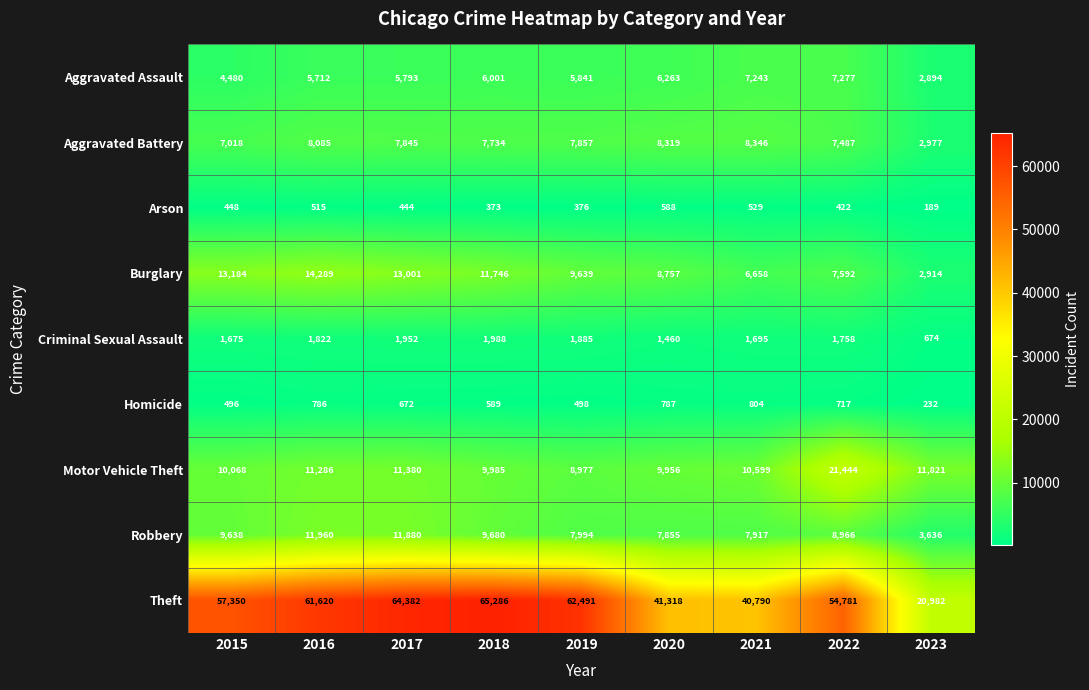

Rank the series by their maximum value, from highest to lowest.

Theft, Motor Vehicle Theft, Burglary, Robbery, Aggravated Battery, Aggravated Assault, Criminal Sexual Assault, Homicide, Arson